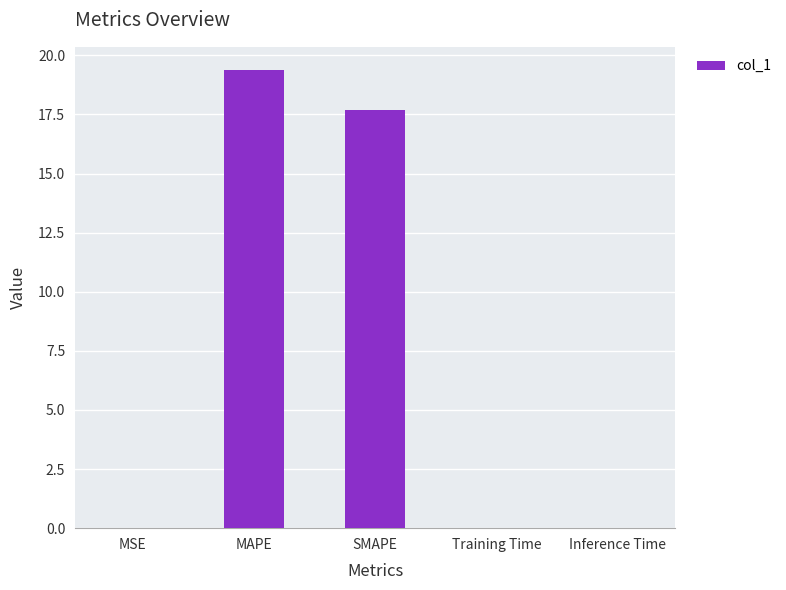

The value at MAPE is 19.4. True or false?

True